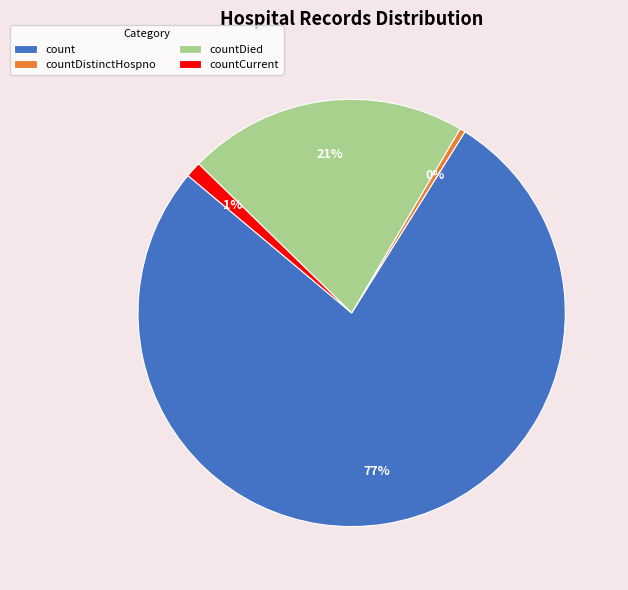

What is the smallest slice in the pie chart?

countDistinctHospno